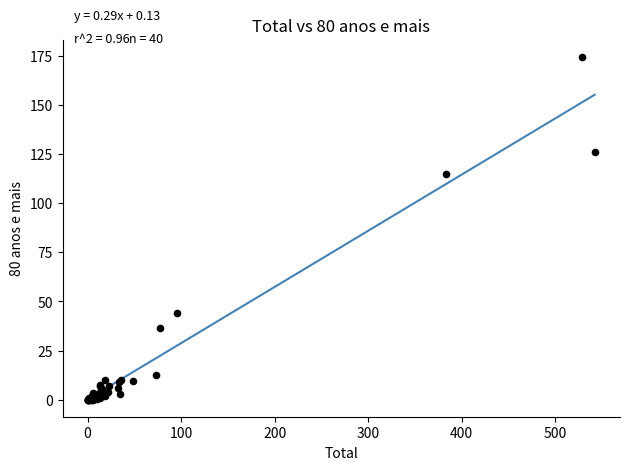

What Y value in the scatter plot is closest to 87?

115.0